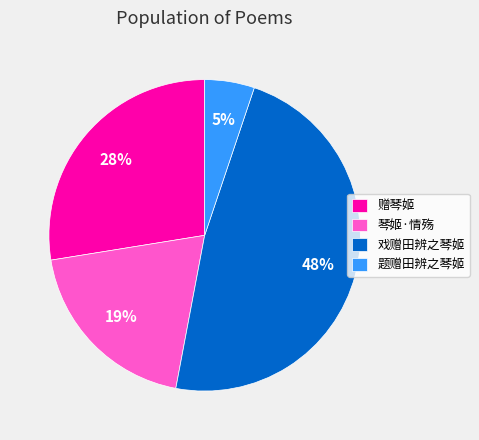

To the nearest percent, what portion does 琴姬·情殇 represent?

19%